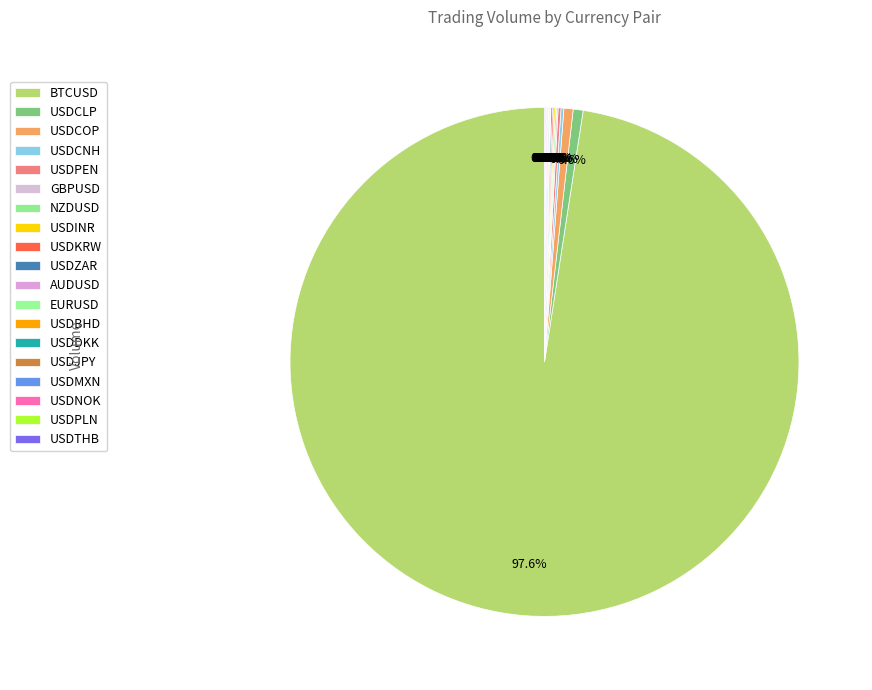

Which category has the biggest portion of the pie?

BTCUSD